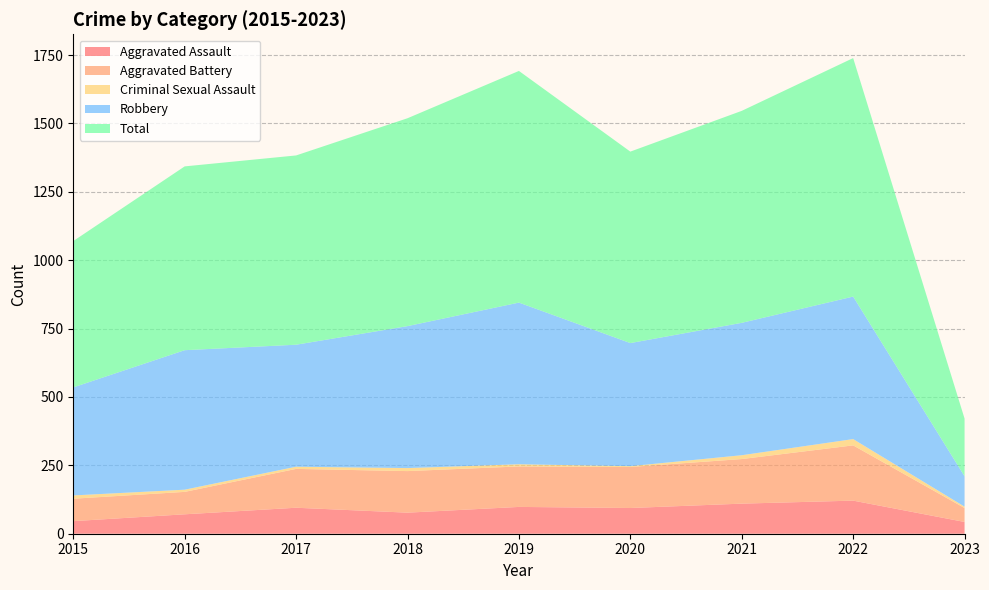

Reading left to right, list all the values displayed in this chart.

Aggravated Assault: 2015=46	2016=71	2017=95	2018=77	2019=98	2020=94	2021=110	2022=121	2023=43
Aggravated Battery: 2015=82	2016=82	2017=142	2018=152	2019=148	2020=150	2021=163	2022=202	2023=51
Criminal Sexual Assault: 2015=12	2016=8	2017=8	2018=11	2019=8	2020=3	2021=14	2022=23	2023=5
Robbery: 2015=395	2016=510	2017=446	2018=519	2019=591	2020=450	2021=484	2022=521	2023=111
Total: 2015=535	2016=672	2017=692	2018=760	2019=847	2020=700	2021=775	2022=872	2023=211